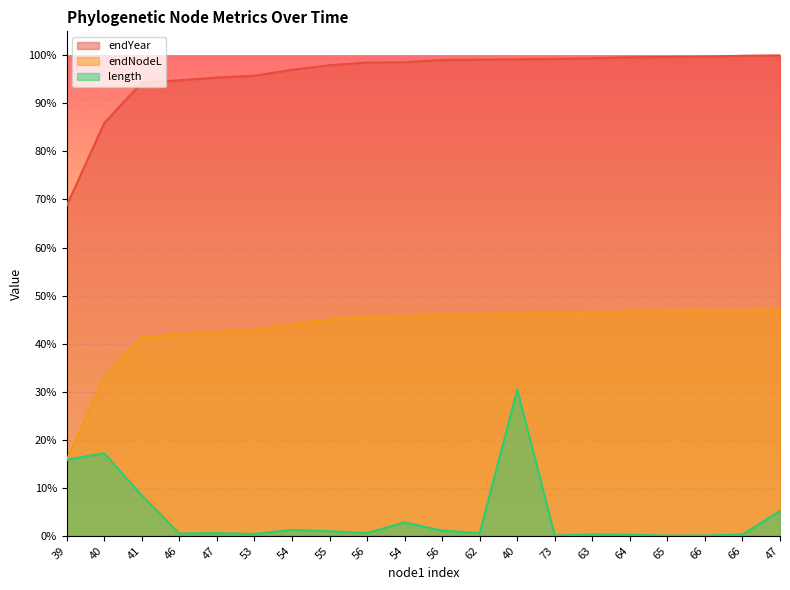

How many data points in endYear are above 1978?

10